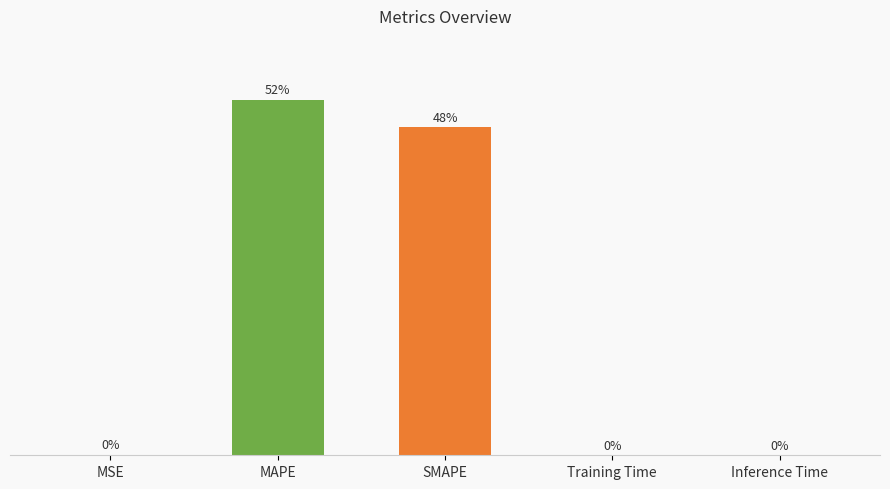

Where is the data nearest to the value 8?

SMAPE